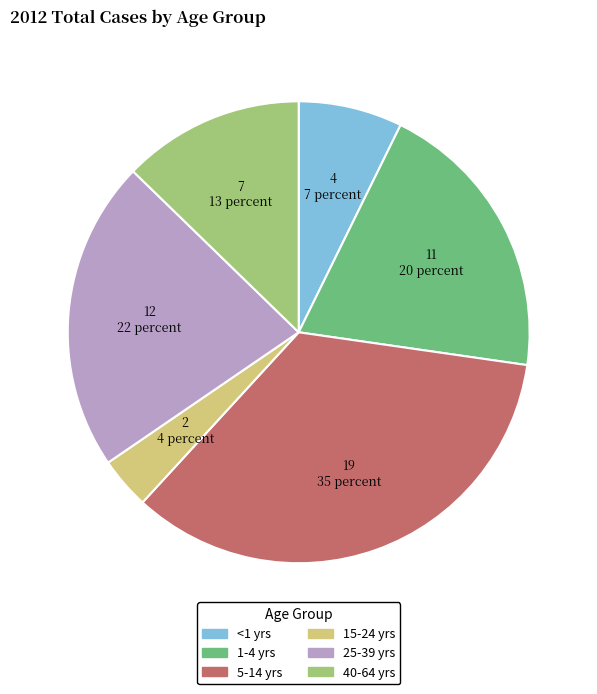

The 40-64 yrs slice represents 13% of the pie. True or false?

True